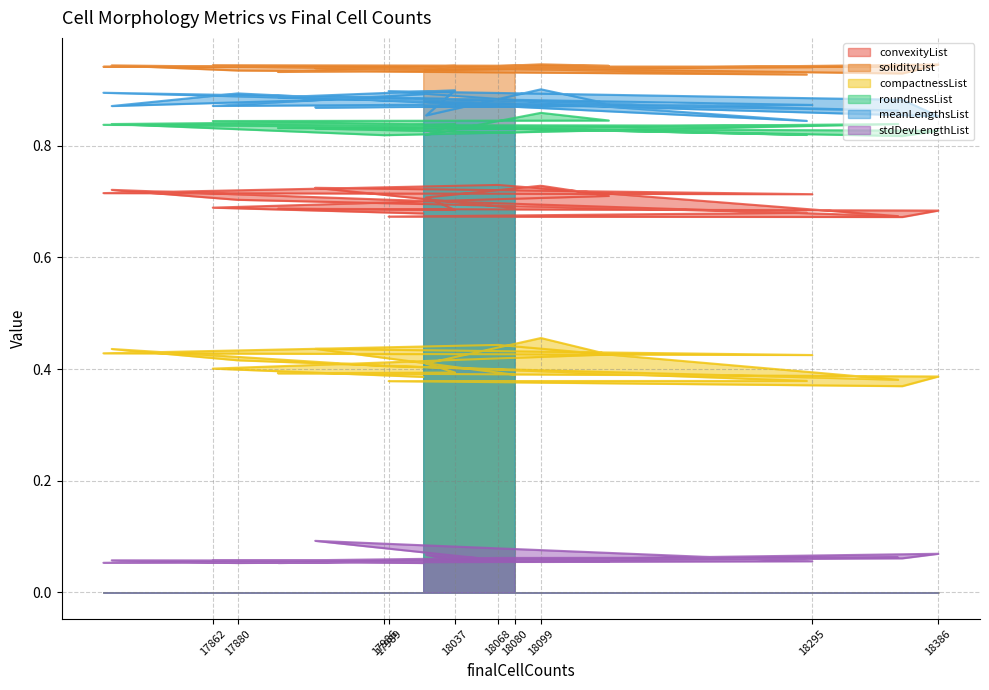

At which category is the sum across all series the highest?

18099